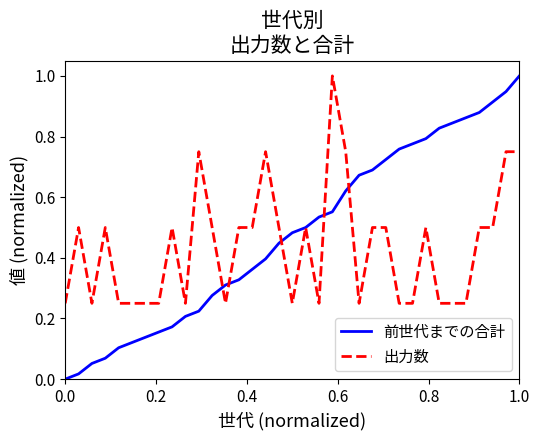

List the series in order of their overall mean, lowest first.

出力数, 前世代までの合計